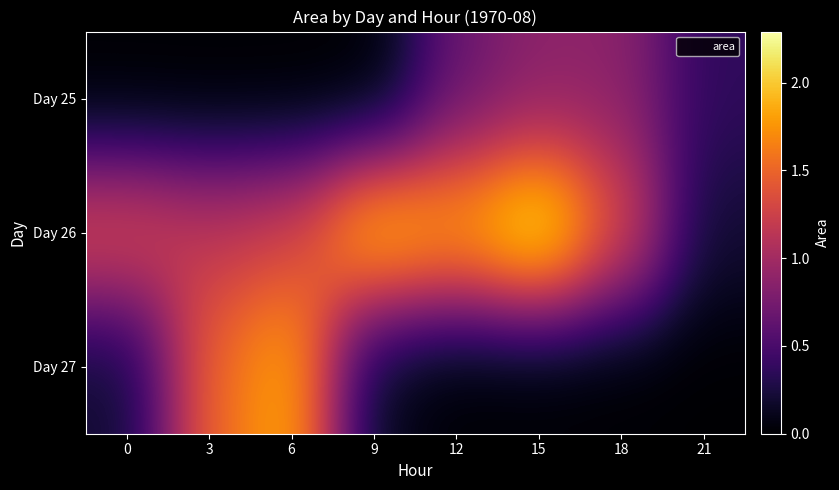

At which category is the sum across all series the highest?

15